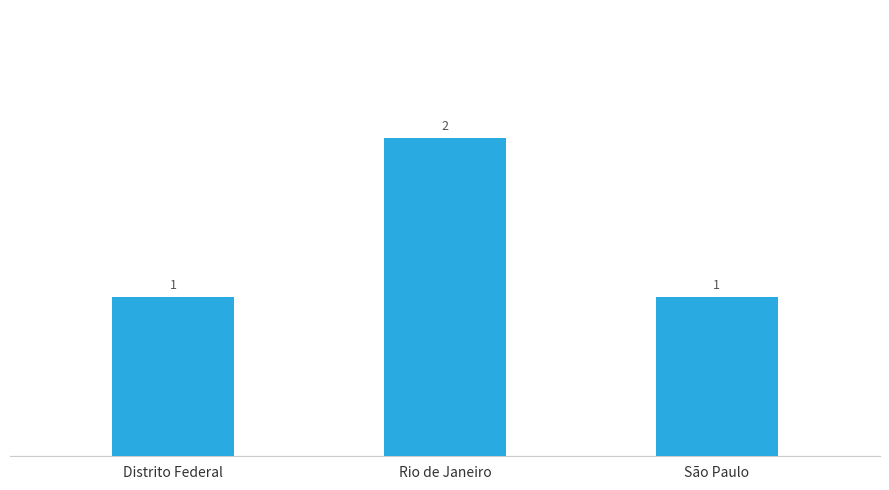

Which label corresponds to the largest value in the chart?

Rio de Janeiro